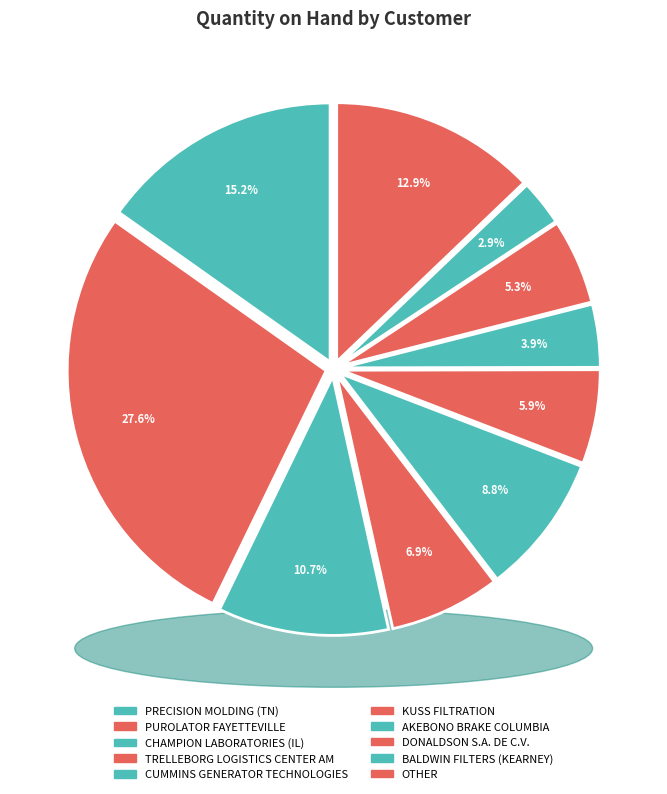

The CHAMPION LABORATORIES (IL) slice represents 11% of the pie. True or false?

True